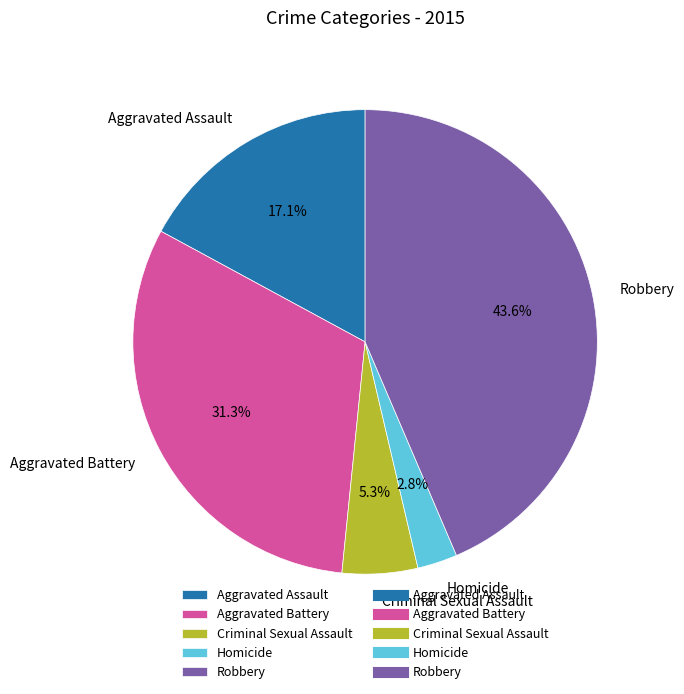

How many segments does this pie chart have?

5